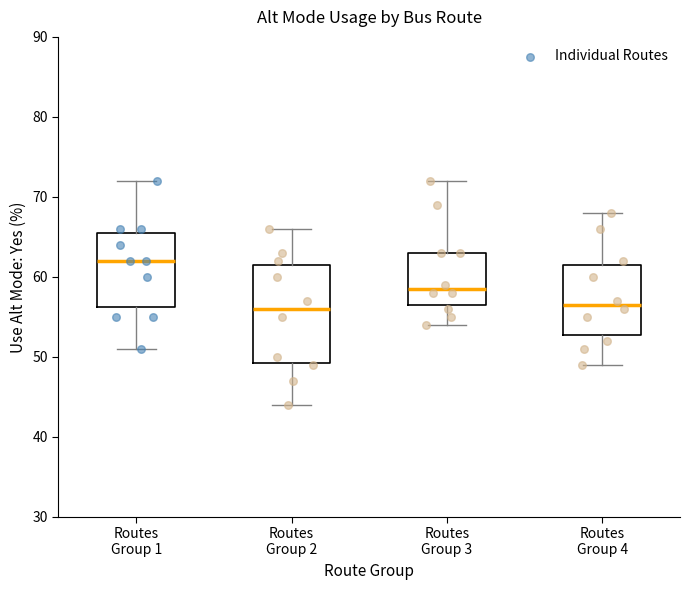

Which box has the highest median line?

Routes Group 1